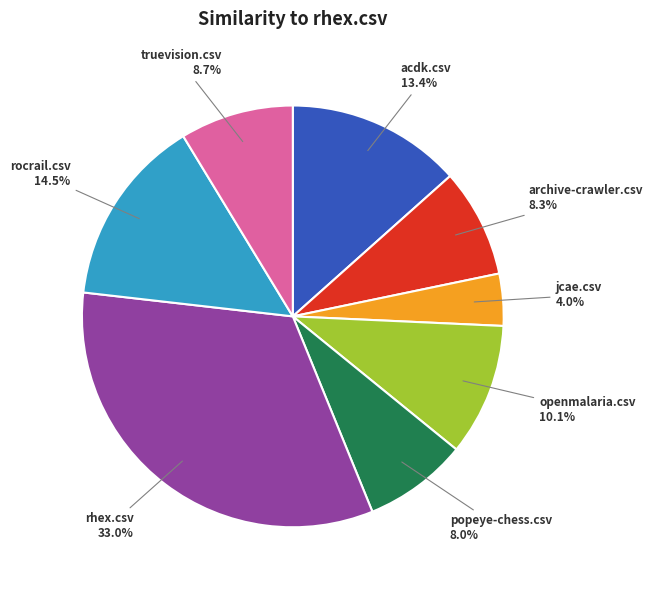

Does any single category account for the majority?

No